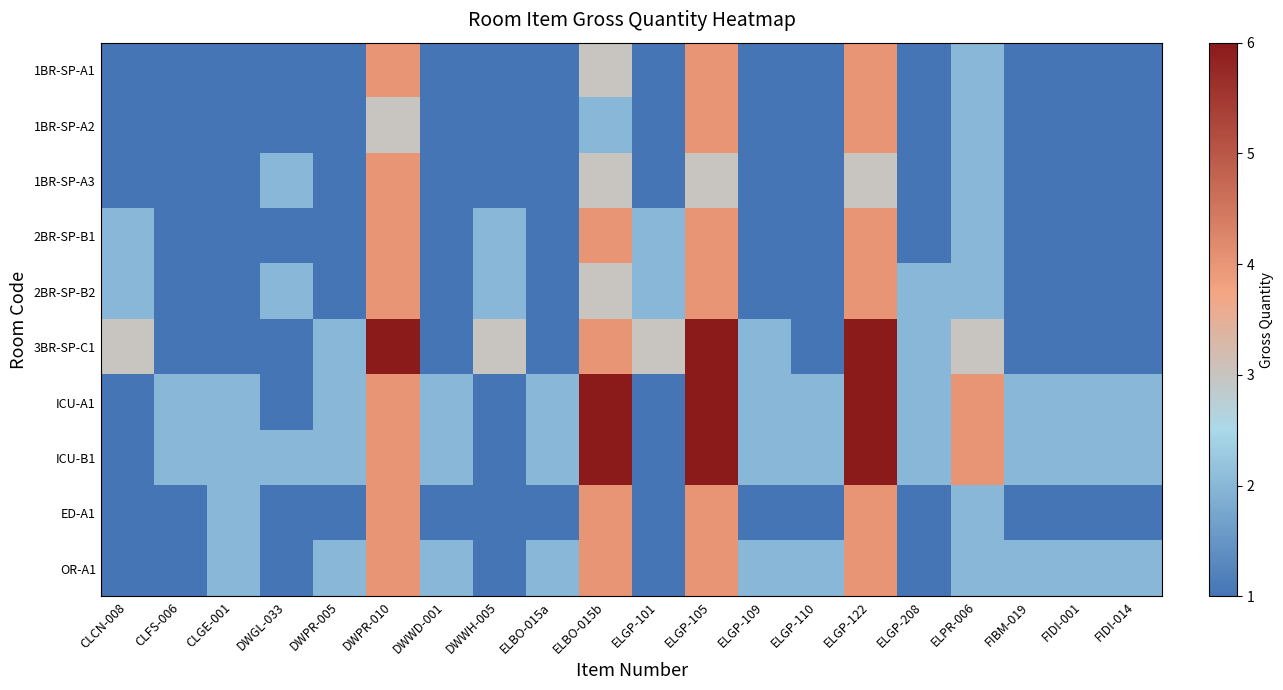

What is the spread (max minus min) of values at FIDI-001?

1